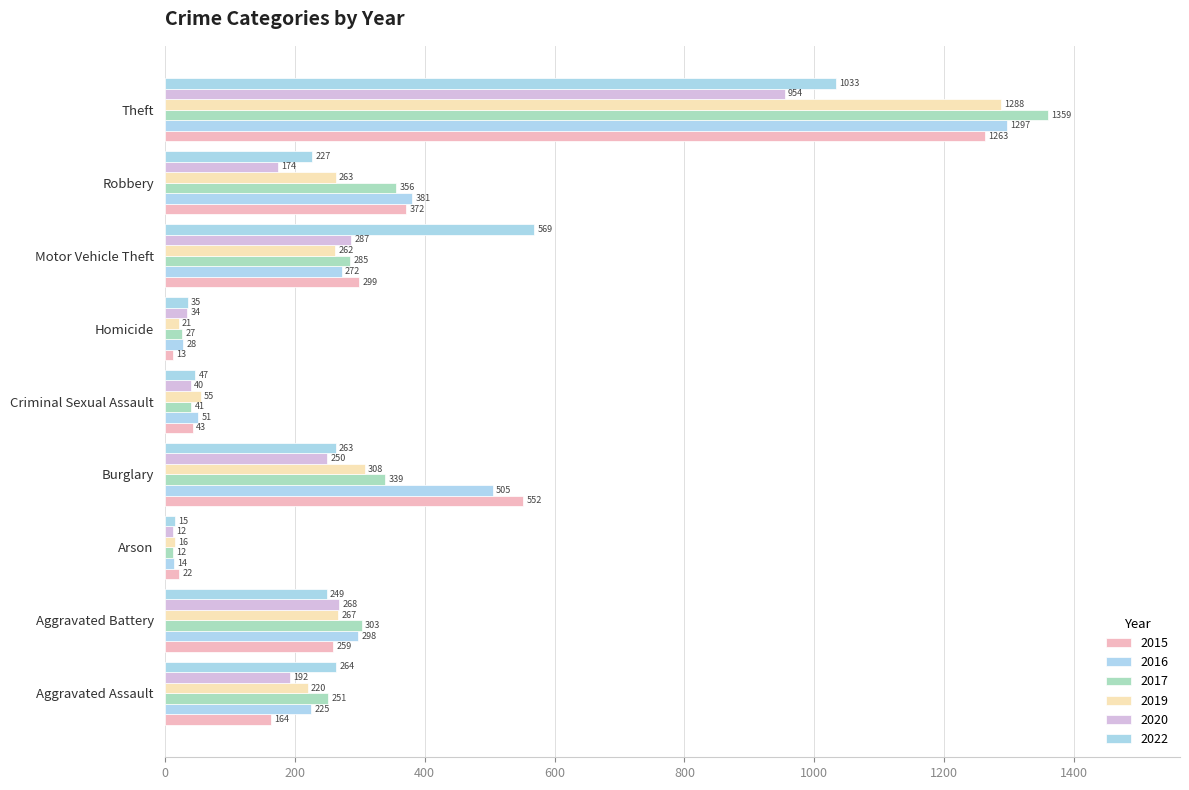

Count the number of data series in this chart.

6